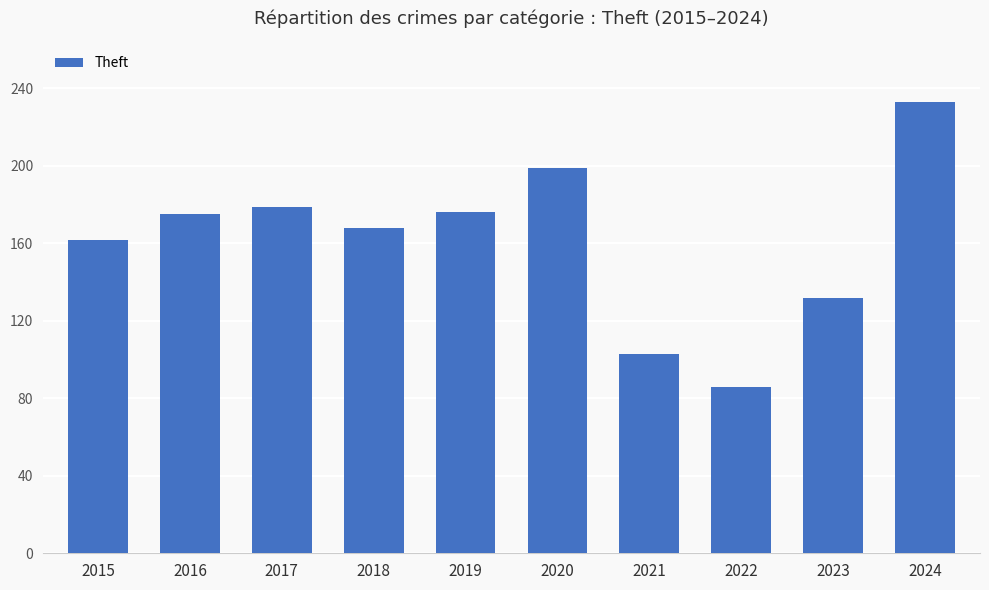

Which category has the lowest value across all series?

2022